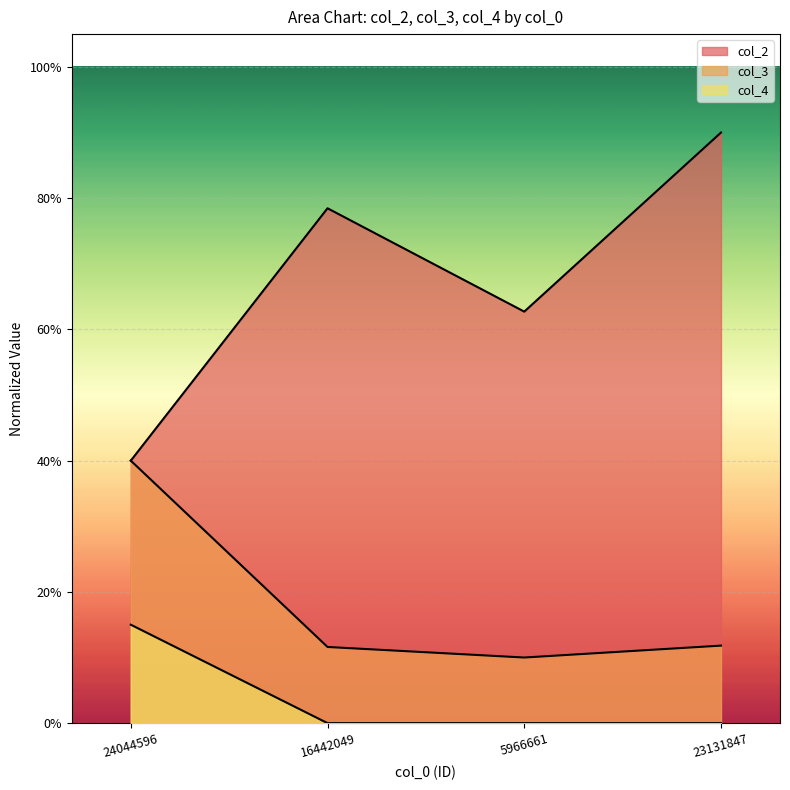

True or false: col_2 and col_4 cross at least once.

False